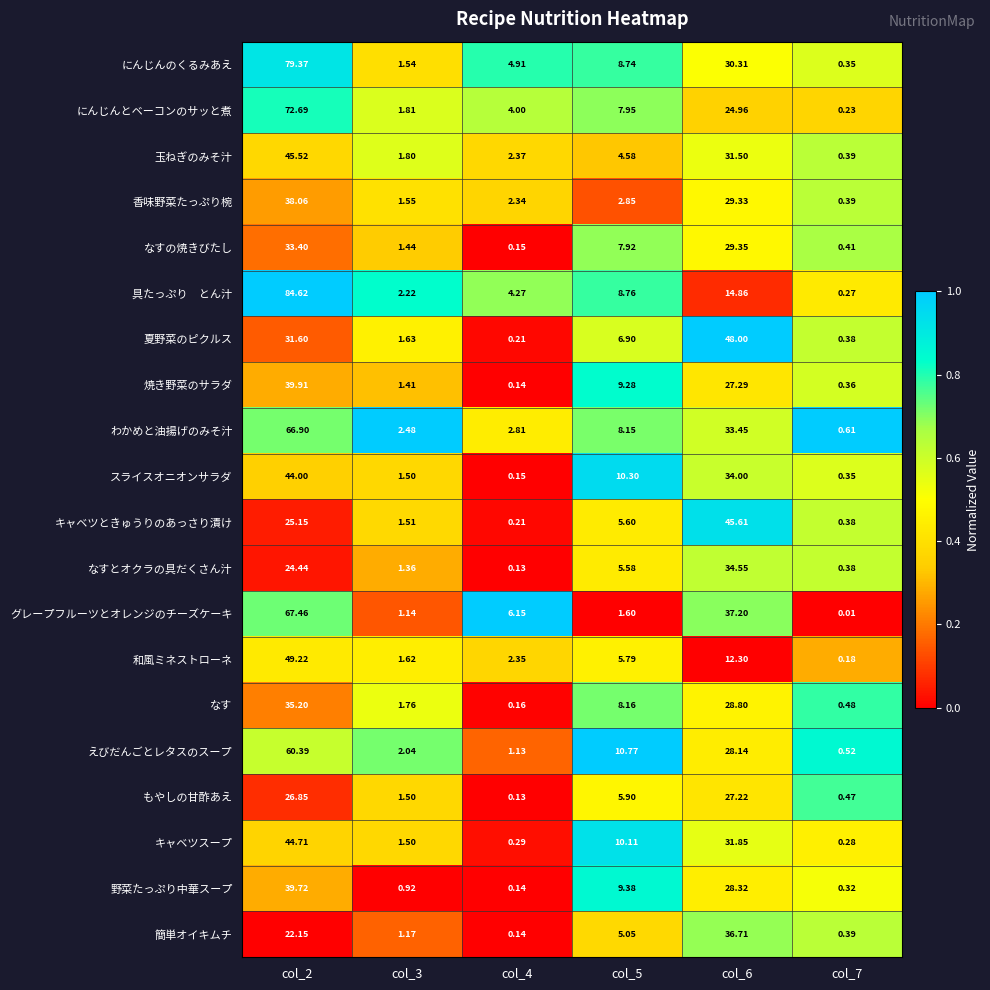

How many categories are shown in the chart?

6